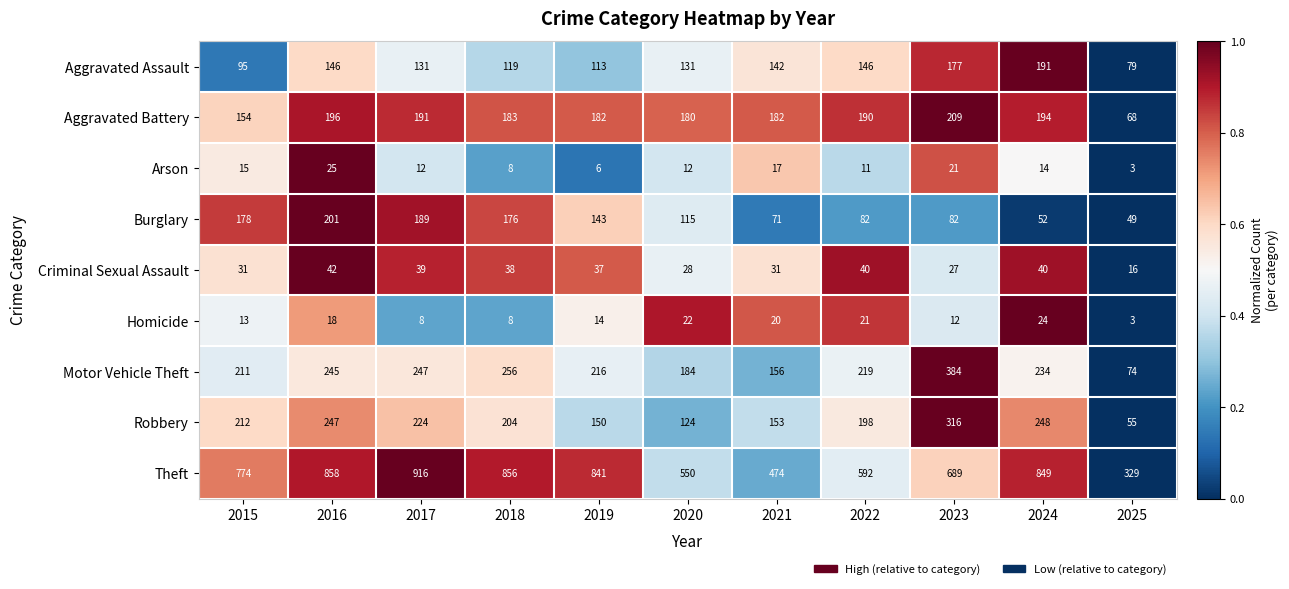

Which category has the lowest value in the Robbery series?

2025